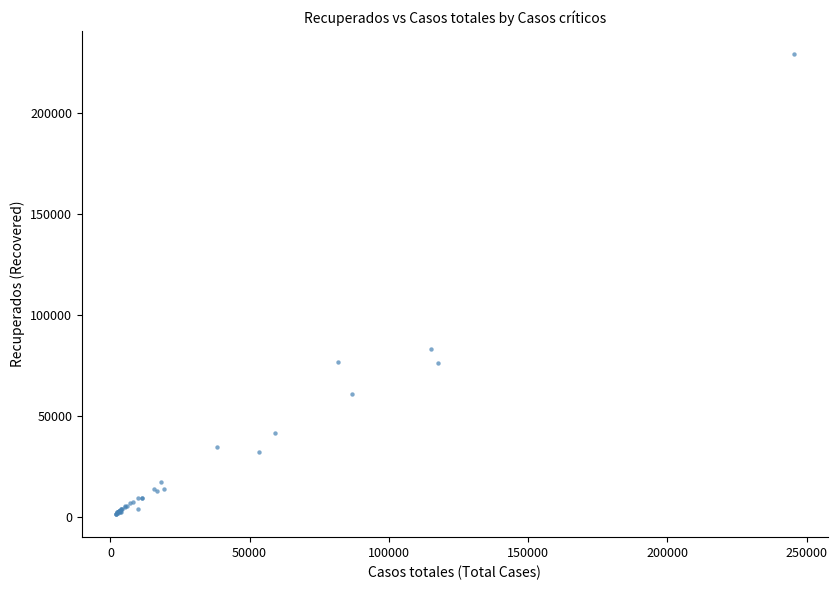

What Y value in the scatter plot is closest to 115155?

83049